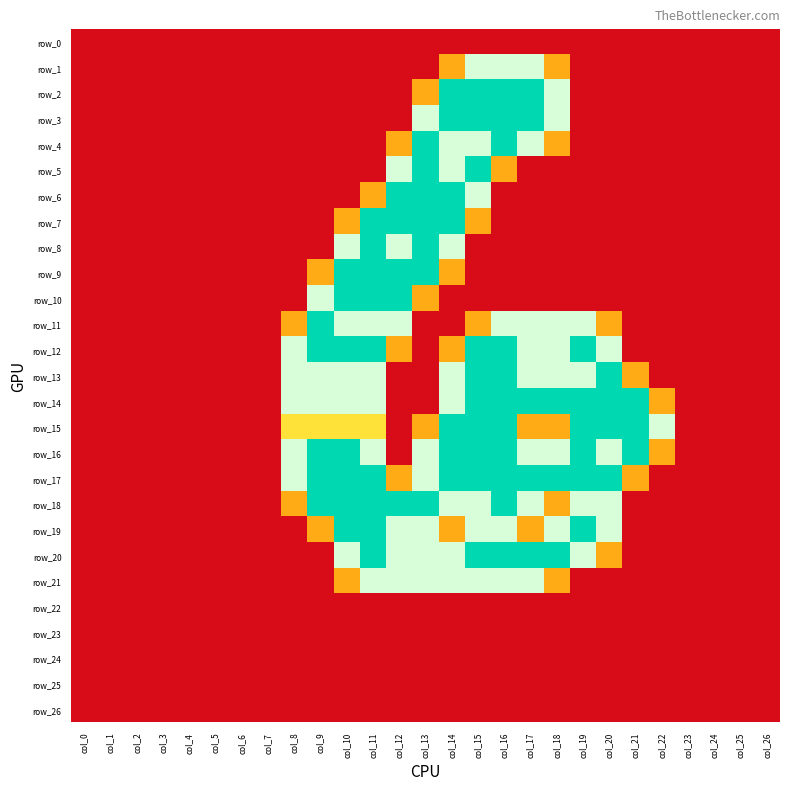

What is the difference between the second highest and minimum values in the row_2 series?

2.0